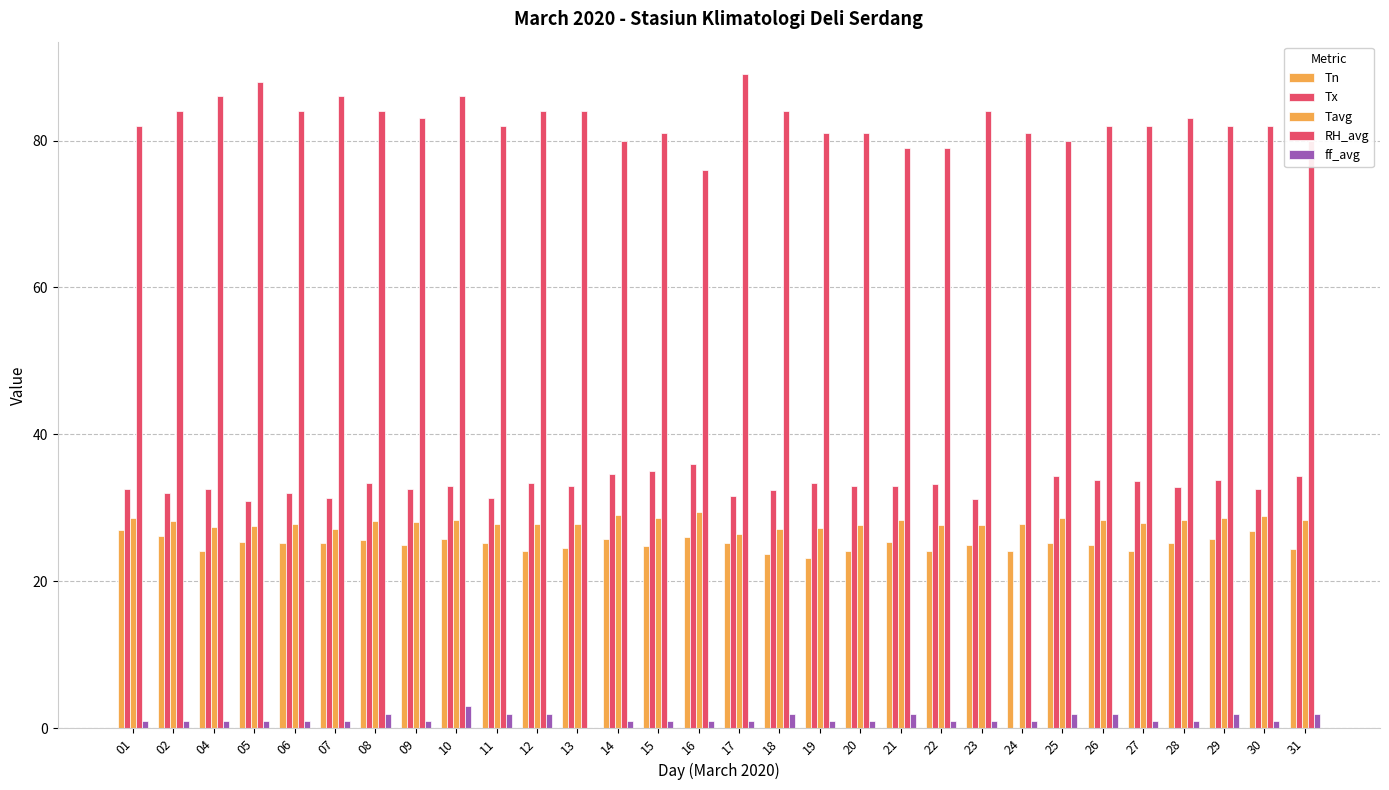

What is the difference between the Tx values at 14 and 26?

0.8